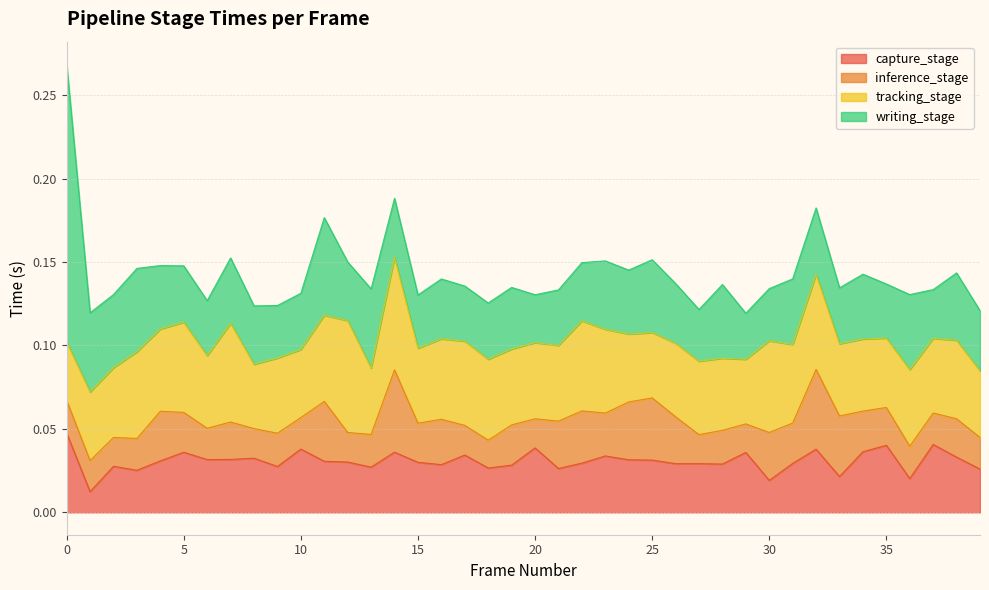

At how many categories does at least one series exceed 0?

40